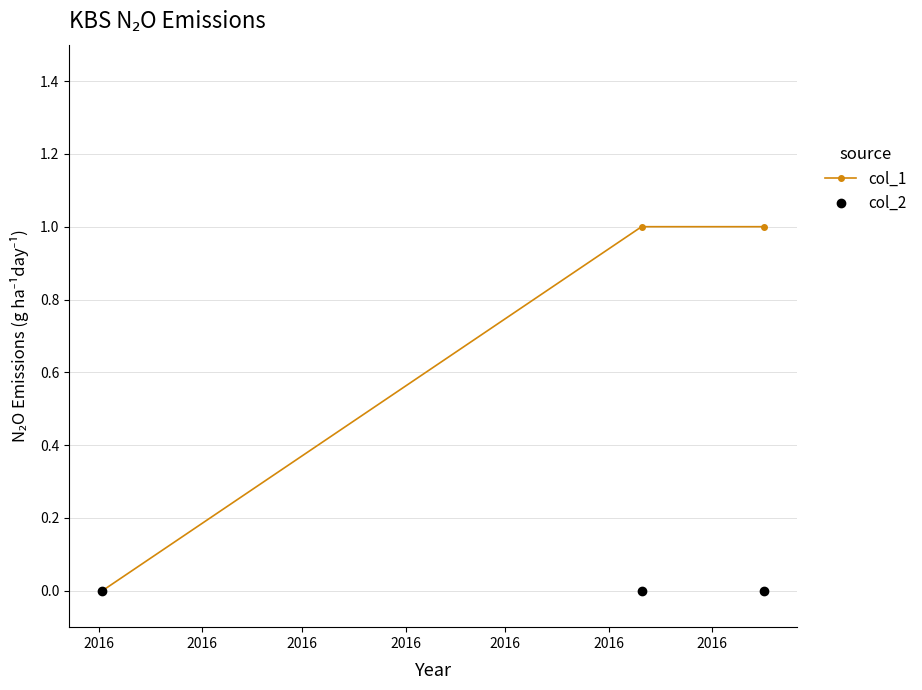

List the series in order of their overall mean, highest first.

col_1, col_2